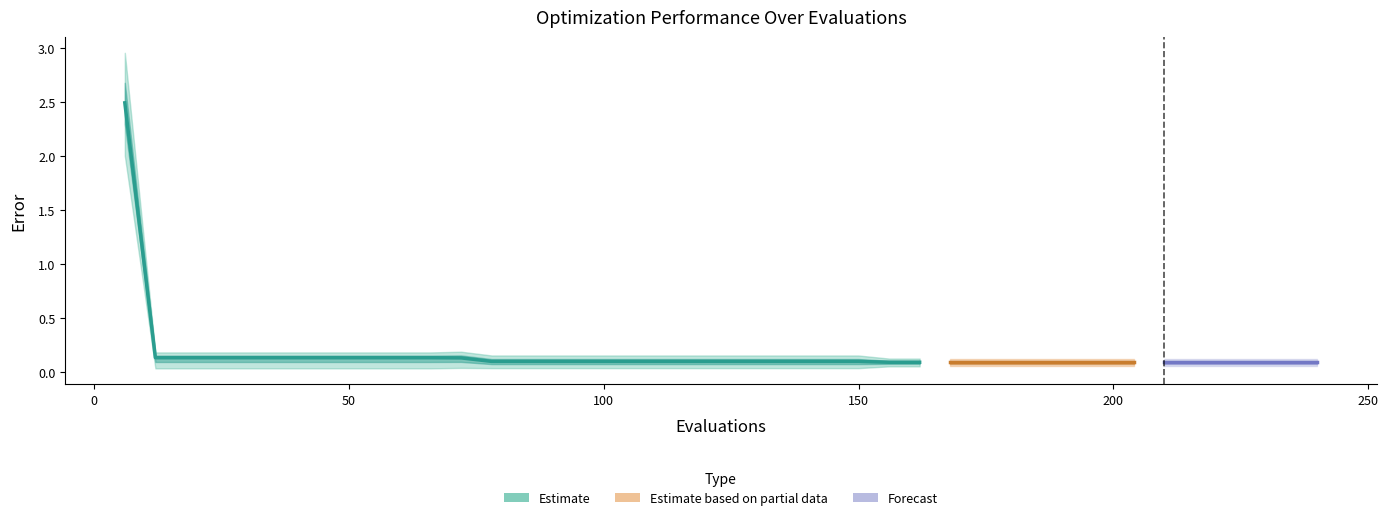

Reading left to right, list all the values displayed in this chart.

mean: 6=2.5	12=0.1	18=0.1	24=0.1	30=0.1	36=0.1	42=0.1	48=0.1	54=0.1	60=0.1	66=0.1	72=0.1	78=0.1	84=0.1	90=0.1	96=0.1	102=0.1	108=0.1	114=0.1	120=0.1	126=0.1	132=0.1	138=0.1	144=0.1	150=0.1	156=0.1	162=0.1	168=0.1	174=0.1	180=0.1	186=0.1	192=0.1	198=0.1	204=0.1	210=0.1	216=0.1	222=0.1	228=0.1	234=0.1	240=0.1
best: 6=2.0	12=0.0	18=0.0	24=0.0	30=0.0	36=0.0	42=0.0	48=0.0	54=0.0	60=0.0	66=0.0	72=0.0	78=0.0	84=0.0	90=0.0	96=0.0	102=0.0	108=0.0	114=0.0	120=0.0	126=0.0	132=0.0	138=0.0	144=0.0	150=0.0	156=0.1	162=0.1	168=0.1	174=0.1	180=0.1	186=0.1	192=0.1	198=0.1	204=0.1	210=0.1	216=0.1	222=0.1	228=0.1	234=0.1	240=0.1
worst: 6=3.0	12=0.2	18=0.2	24=0.2	30=0.2	36=0.2	42=0.2	48=0.2	54=0.2	60=0.2	66=0.2	72=0.2	78=0.2	84=0.2	90=0.2	96=0.2	102=0.2	108=0.2	114=0.2	120=0.2	126=0.2	132=0.2	138=0.2	144=0.2	150=0.2	156=0.1	162=0.1	168=0.1	174=0.1	180=0.1	186=0.1	192=0.1	198=0.1	204=0.1	210=0.1	216=0.1	222=0.1	228=0.1	234=0.1	240=0.1